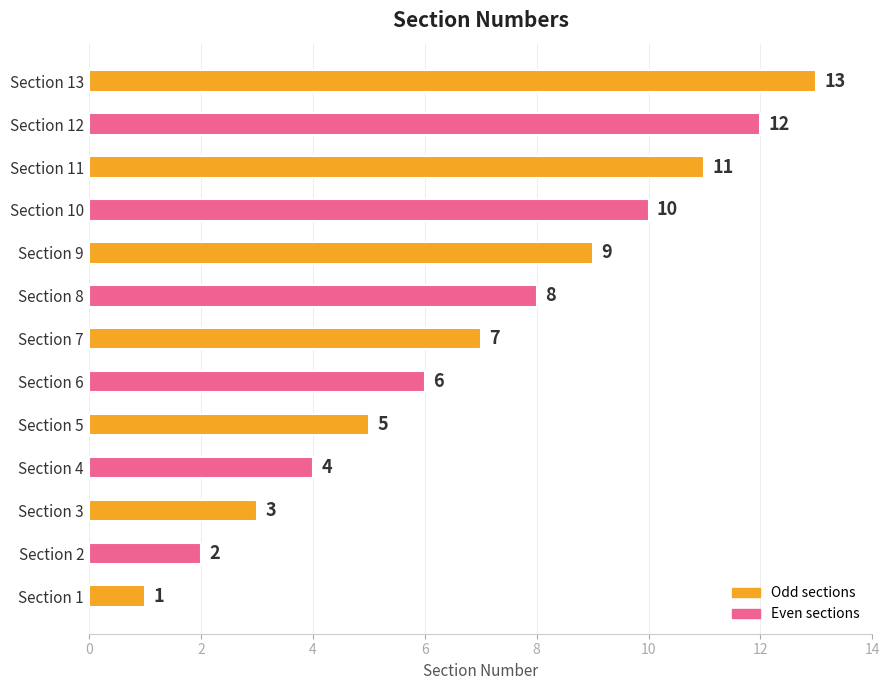

What is the difference between the maximum and second lowest values?

11